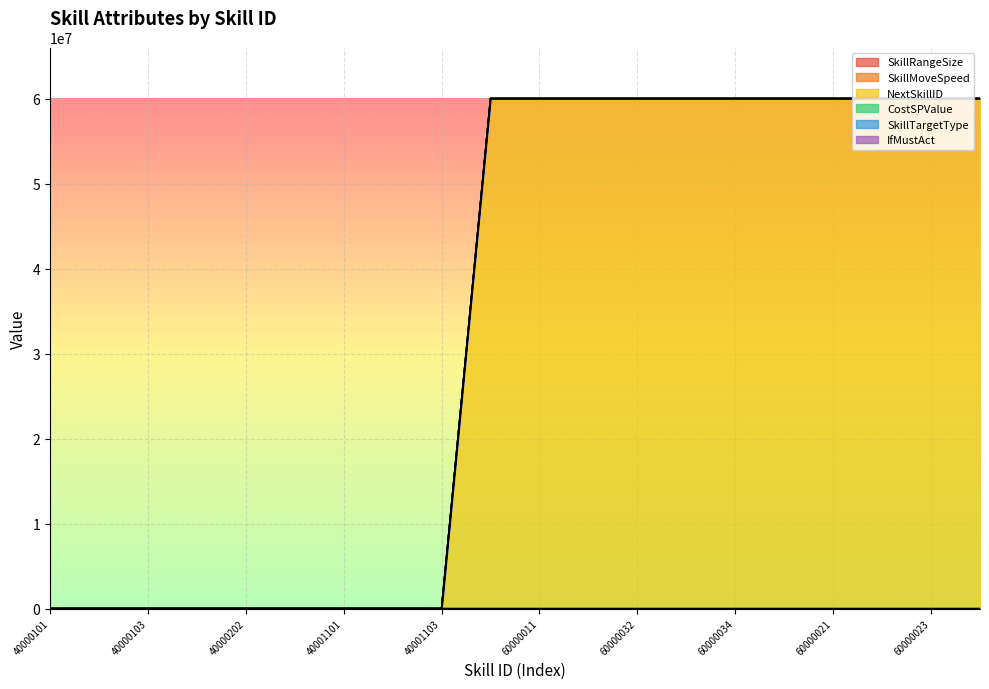

Rank the series by their maximum value, from lowest to highest.

SkillRangeSize, IfMustAct, CostSPValue, SkillTargetType, SkillMoveSpeed, NextSkillID